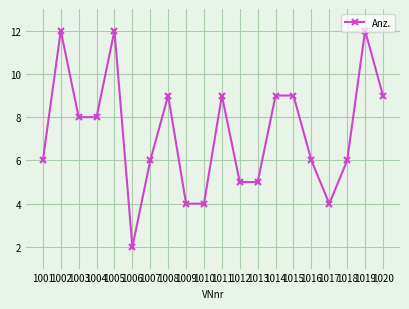

What is the change in value from 1003 to 1006?

-6